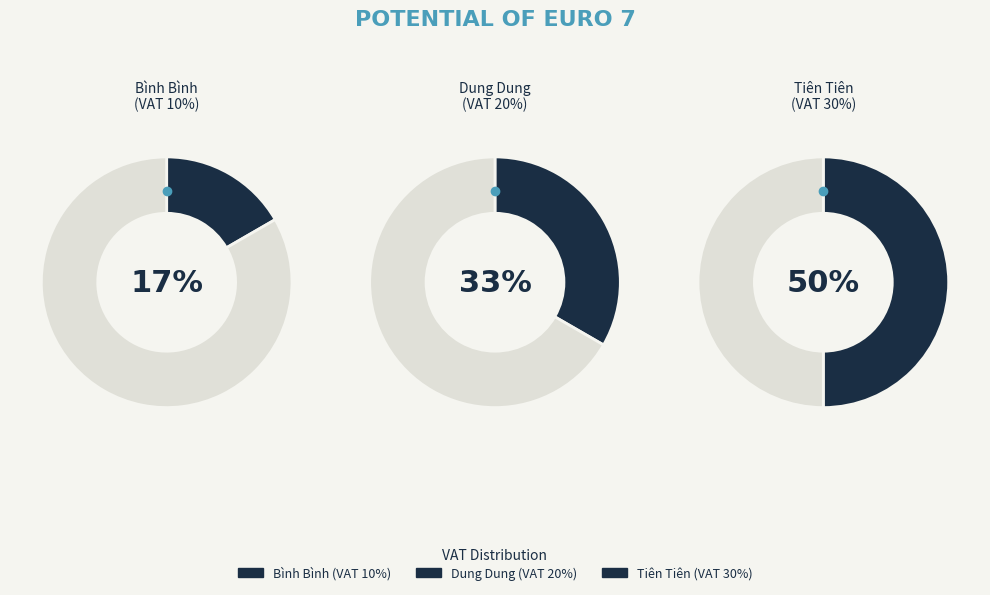

Is Bình Bình the majority of the pie?

No